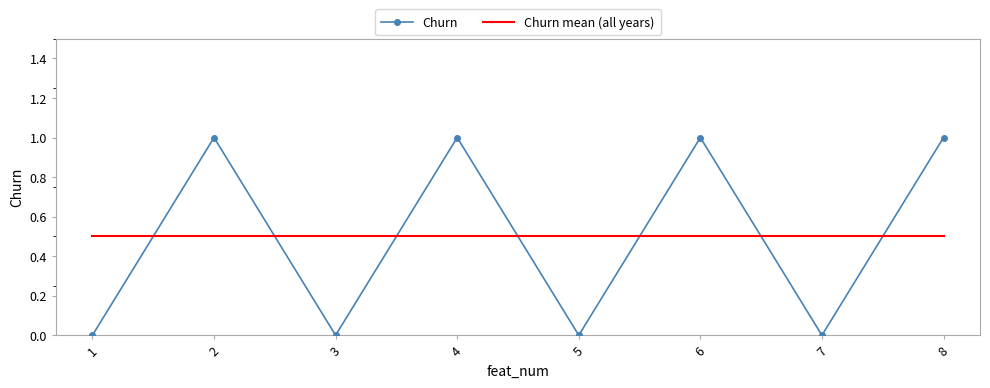

True or false: Churn mean (all years) has a value of 0.5 at 7.

True